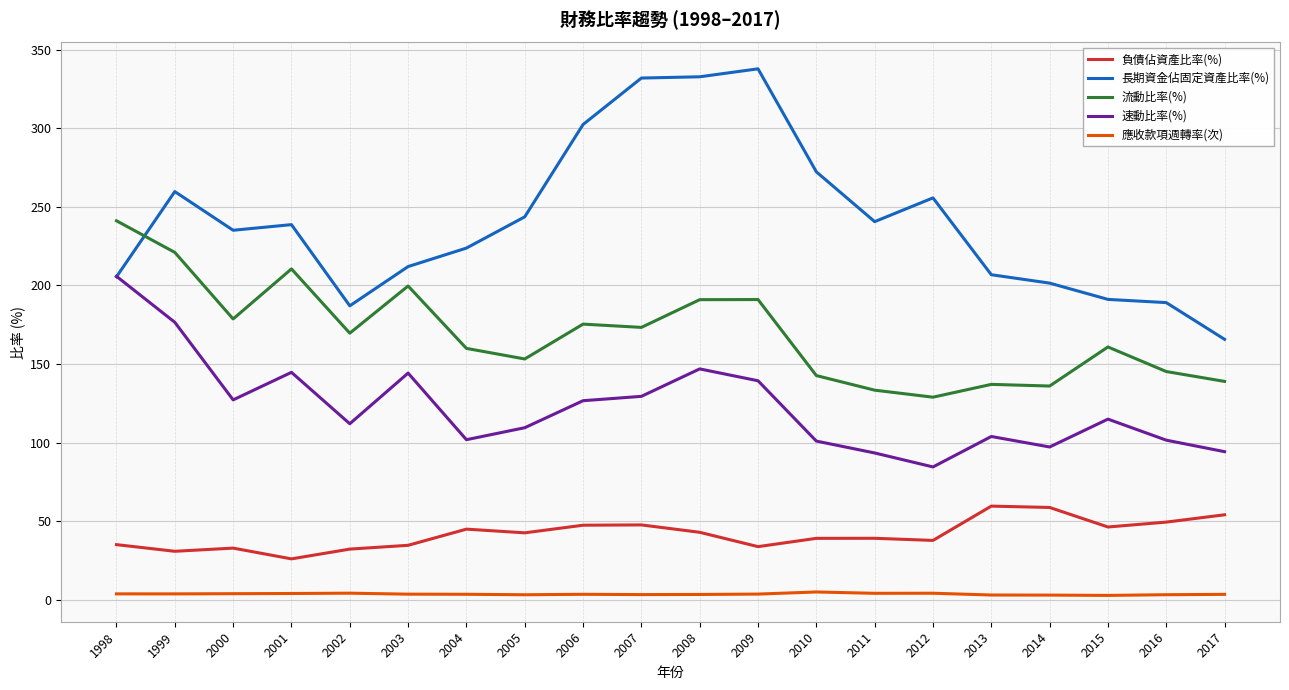

Rank the series by their maximum value, from lowest to highest.

應收款項週轉率(次), 負債佔資產比率(%), 速動比率(%), 流動比率(%), 長期資金佔固定資產比率(%)